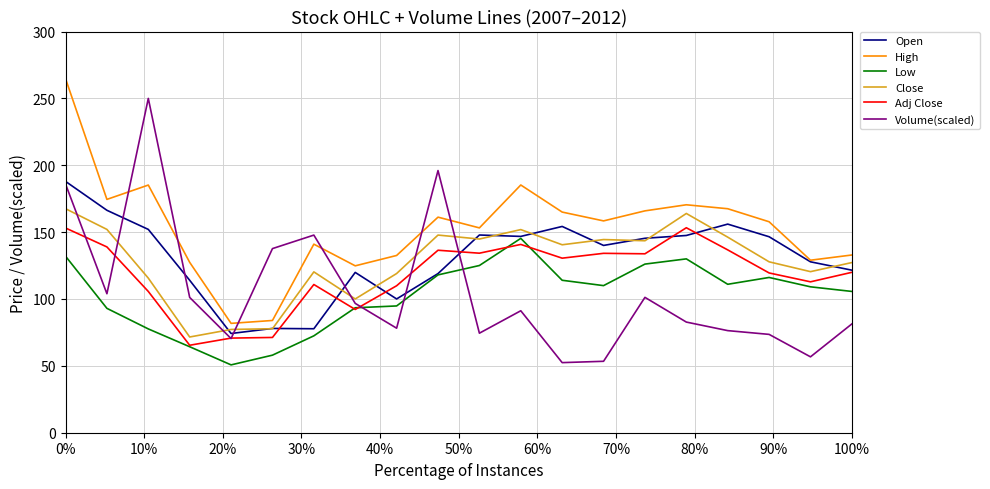

What is the difference between the second highest and second lowest values in the Close series?

86.7